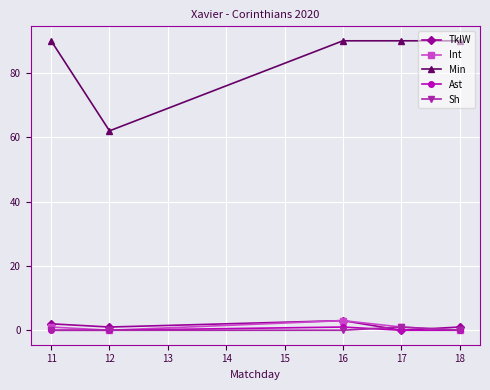

Is the value of Sh at 17 greater than the value of TklW at 16?

No